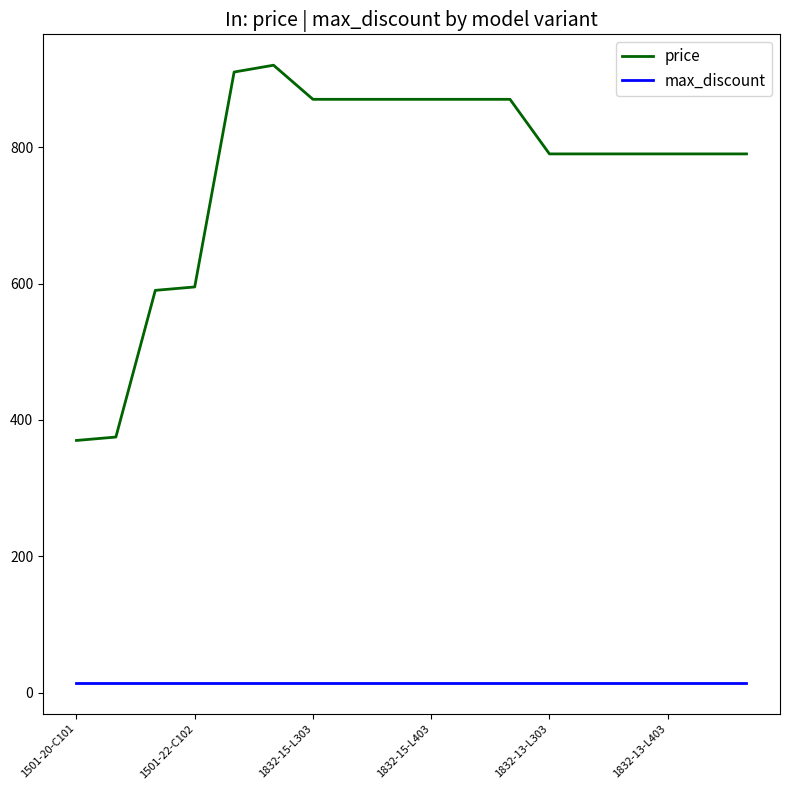

True or false: price and max_discount intersect in this chart.

False